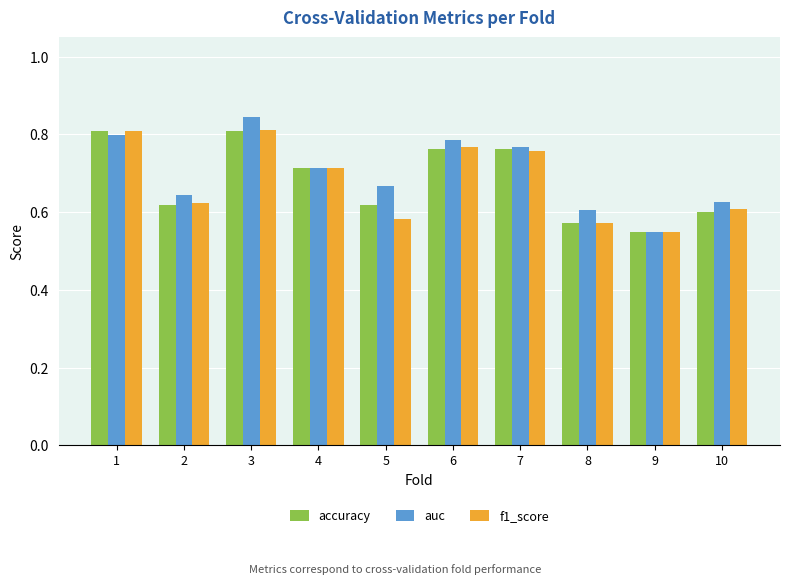

At how many categories does at least one series exceed 0?

10